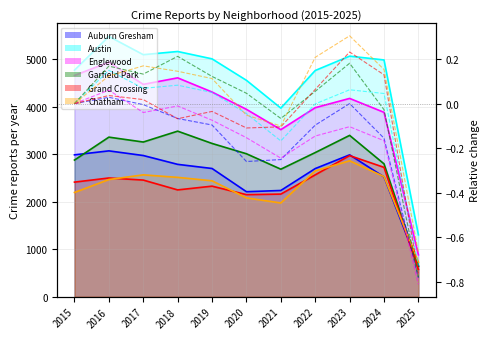

Is it true that Chatham equals 0.1 at 2017?

False